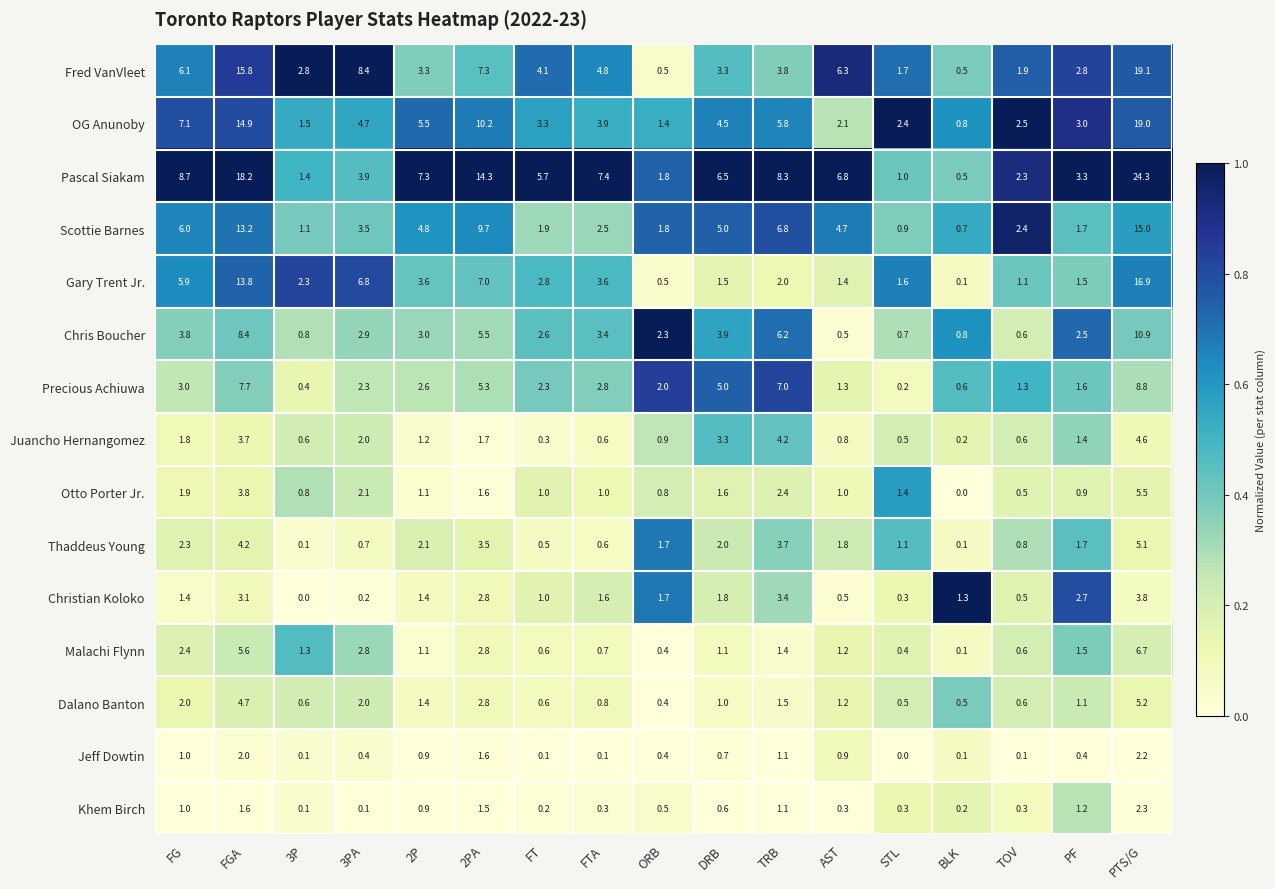

Which series has the largest range (max minus min)?

Pascal Siakam